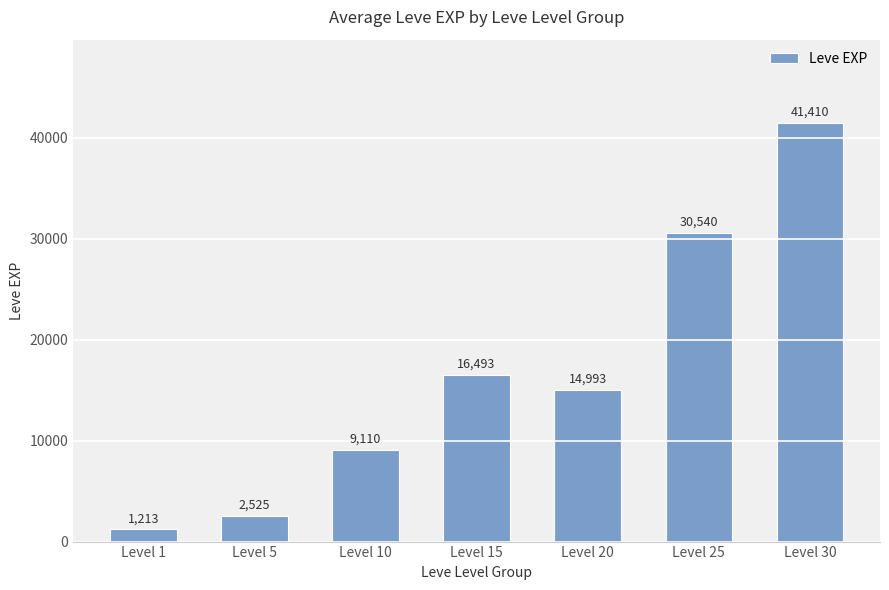

Is it true that the value at Level 10 is 3463?

False